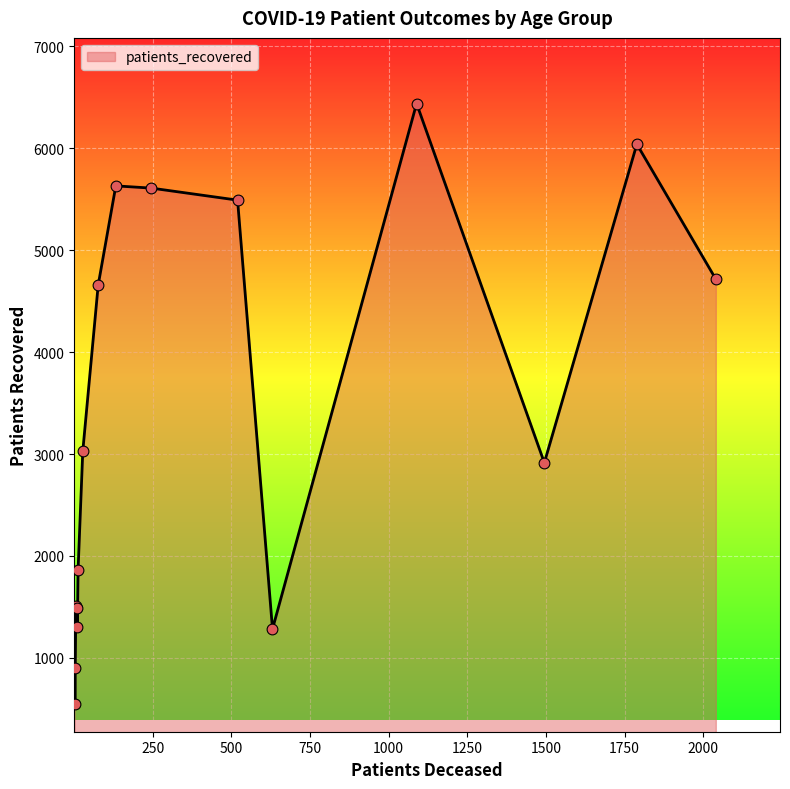

What is the smallest value displayed?

551